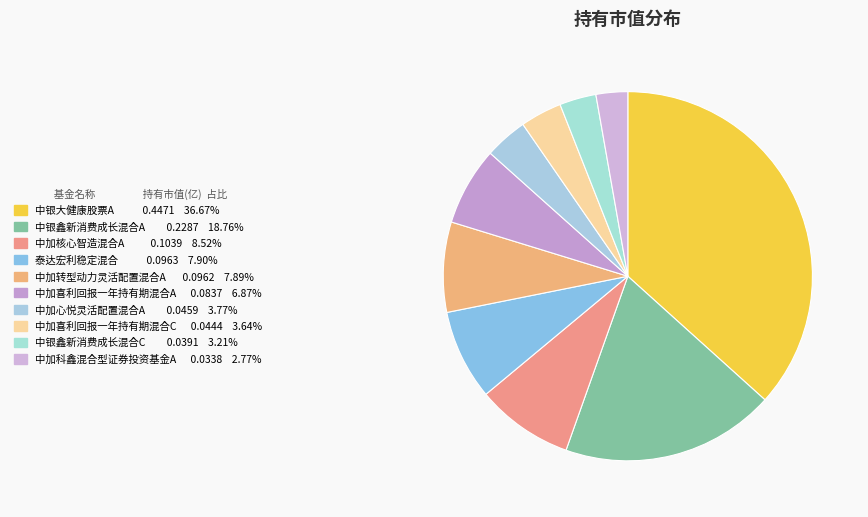

To the nearest percent, what is the combined percentage of 中加心悦灵活配置混合A and 中加喜利回报一年持有期混合C?

7%